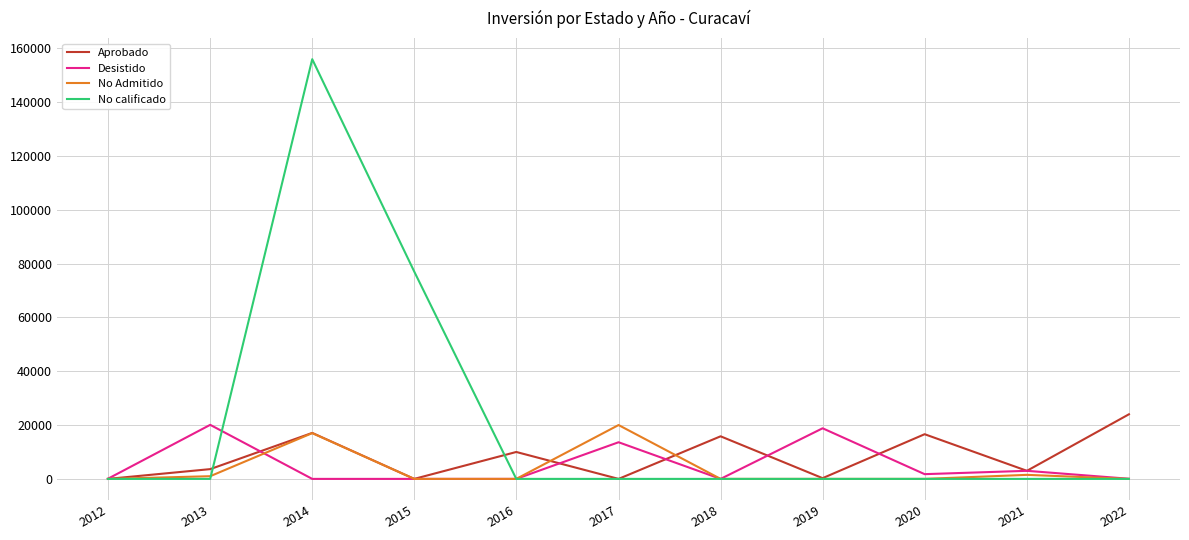

Is the value of Aprobado at 2013 greater than the value of Desistido at 2017?

No